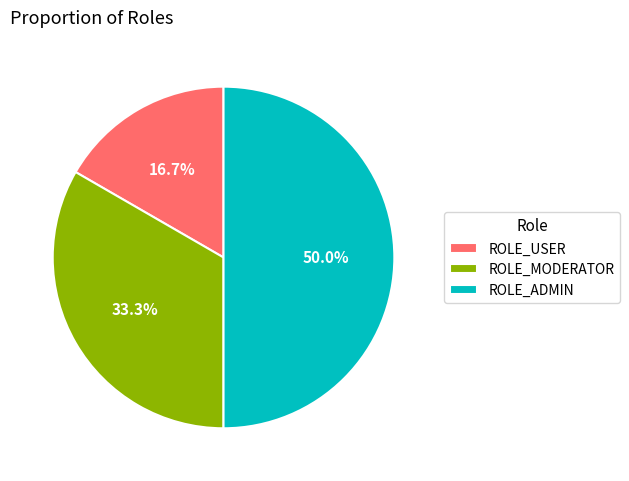

True or false: ROLE_MODERATOR accounts for 33% of the total.

True